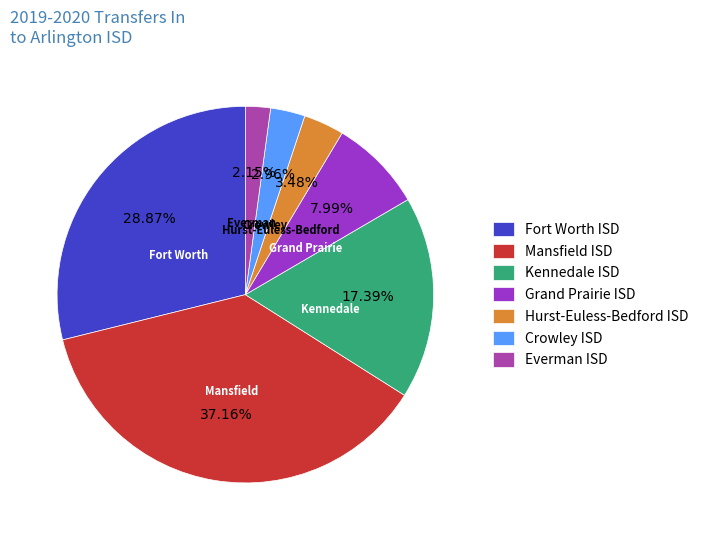

Which has a higher value, Fort Worth ISD or Mansfield ISD?

Mansfield ISD